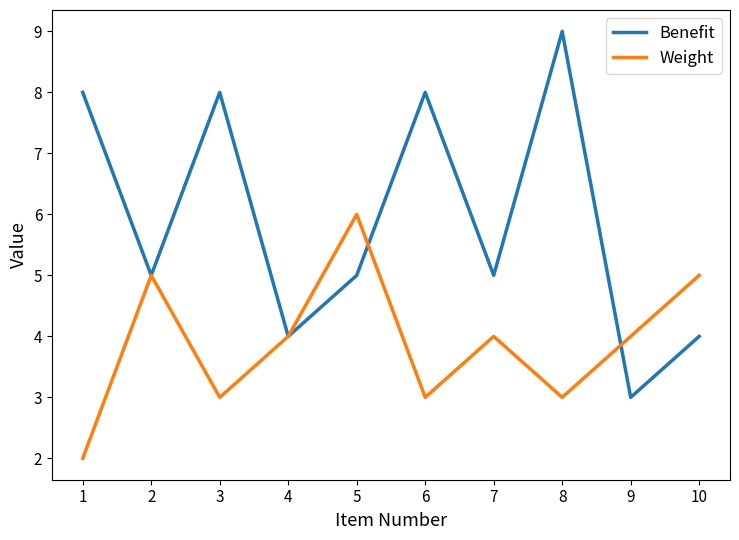

True or false: Weight has more than 1 points higher than both neighbors.

True